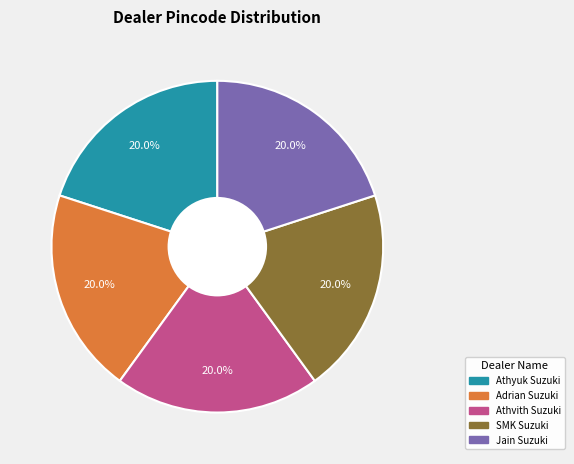

Approximately how many times larger is the value at Adrian Suzuki compared to Athvith Suzuki?

1.0